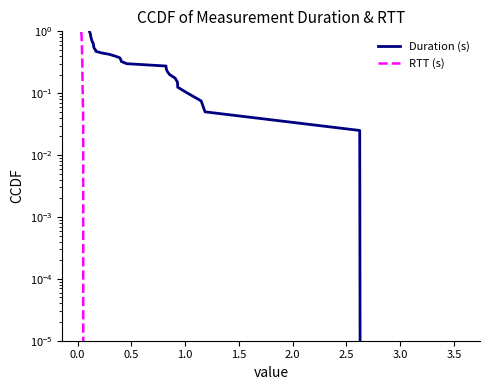

What is the value of the RTT (s) point at the 31st from the left?

0.2